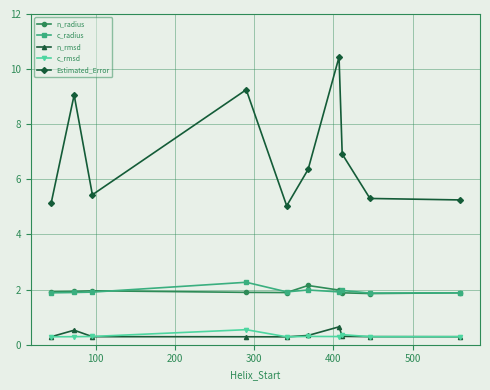

What is the value of the Estimated_Error point at the 4th from the left?

9.3